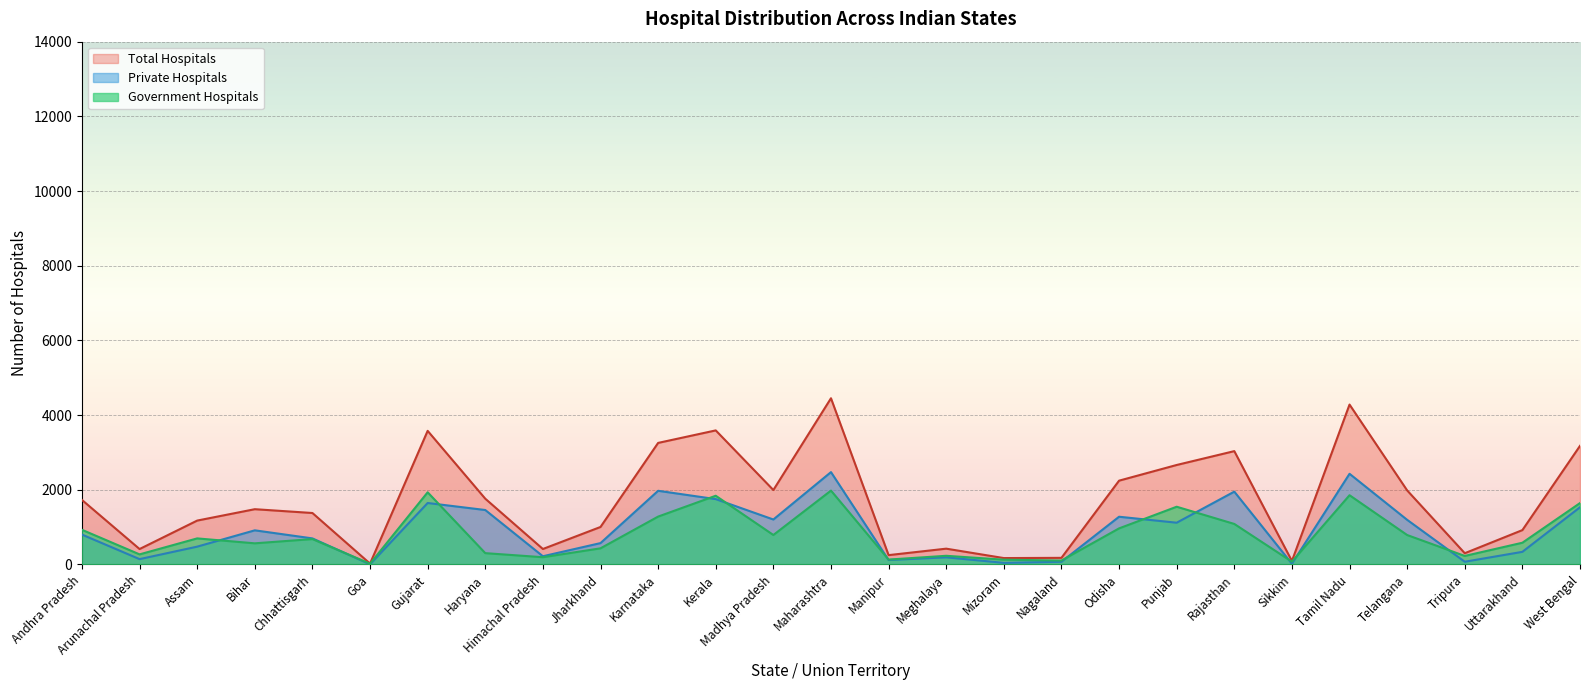

At which label is Government Hospitals closest to 999?

Odisha